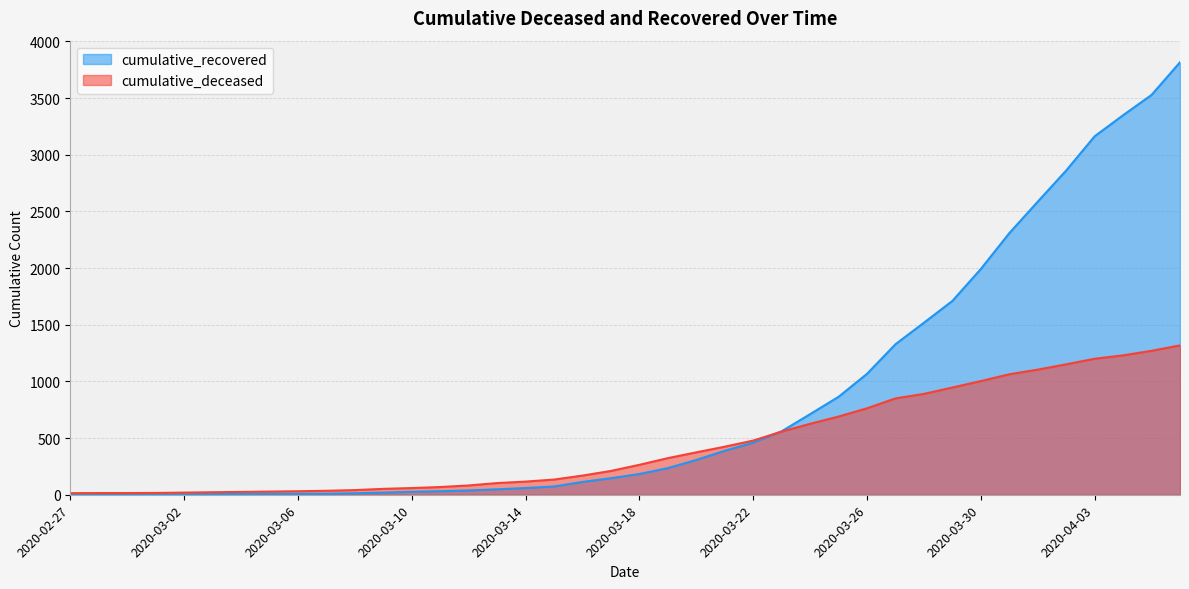

Which series ends up on top after the final intersection of cumulative_recovered and cumulative_deceased?

cumulative_recovered